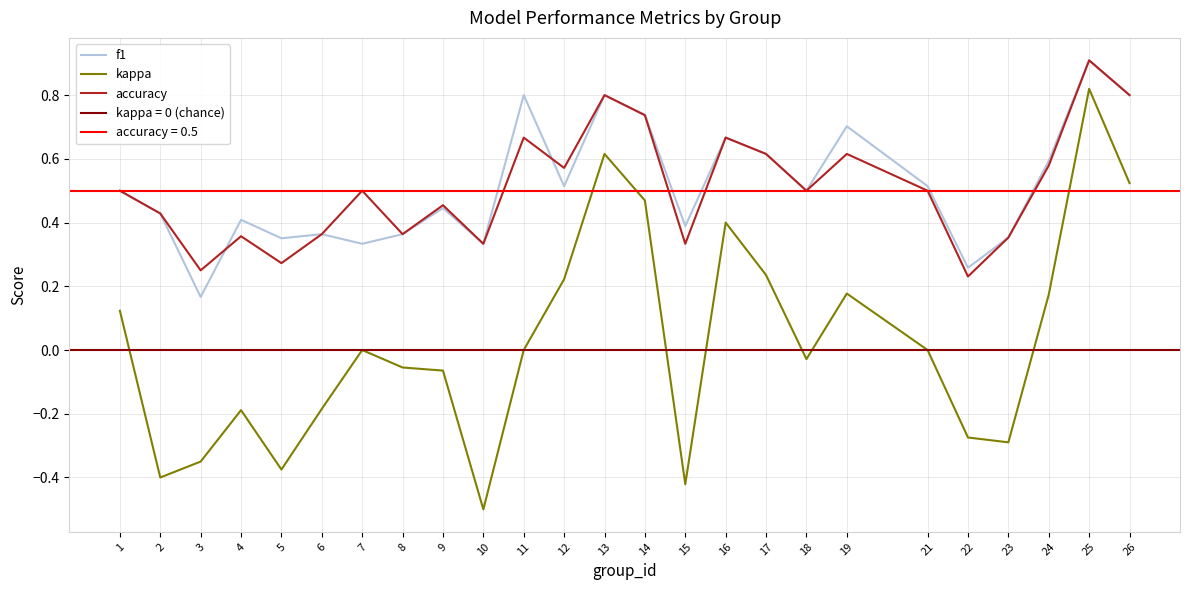

True or false: accuracy and kappa intersect in this chart.

False